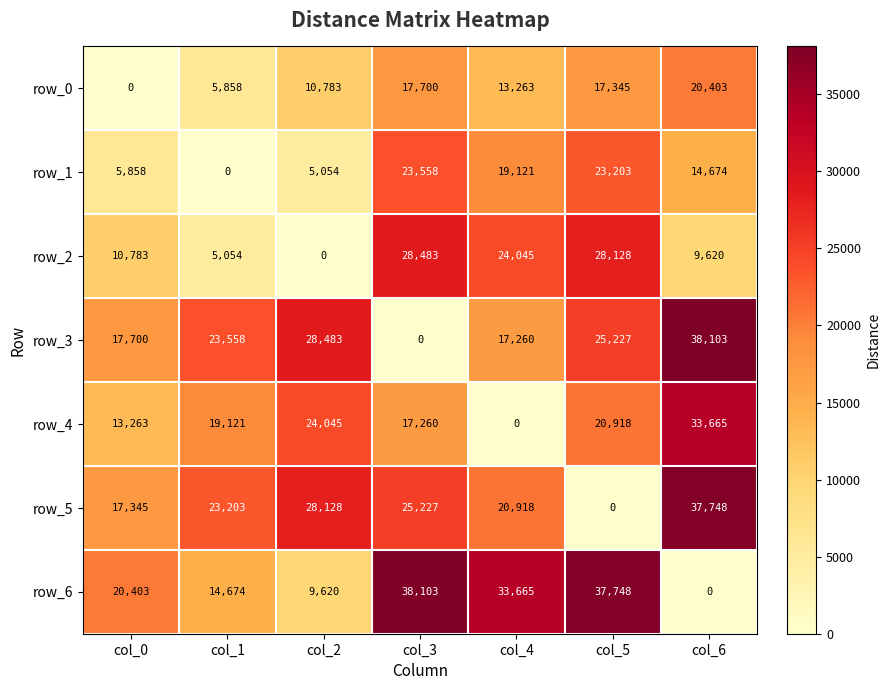

Rank the categories by row_6 value from lowest to highest.

col_6, col_2, col_1, col_0, col_4, col_5, col_3